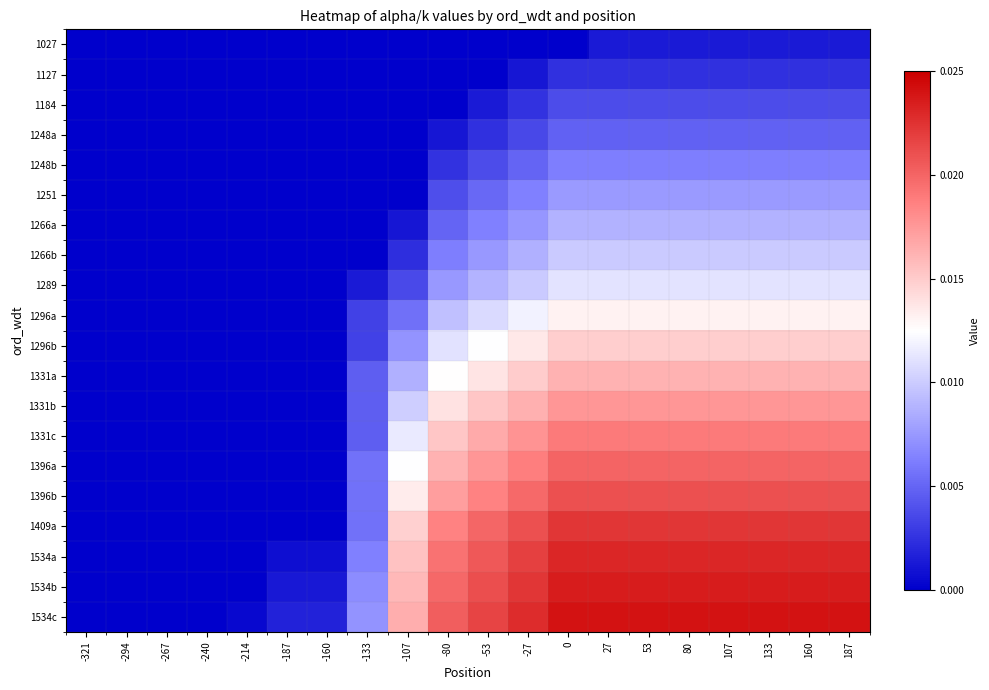

At how many categories does at least one series exceed 0?

16